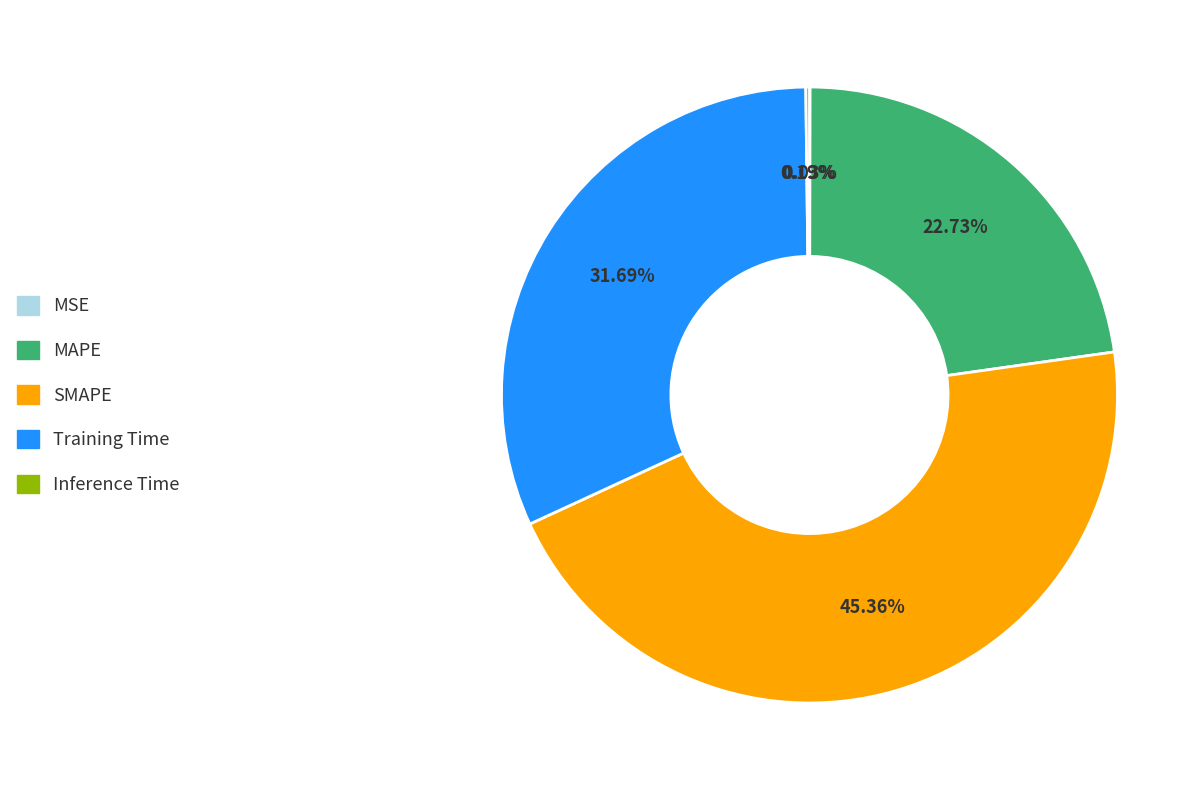

Is Training Time the majority of the pie?

No